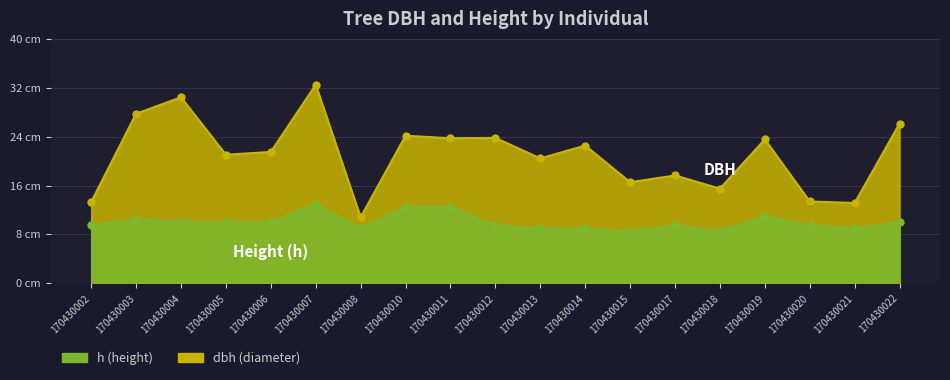

What is the value of the h point at the 3rd from the left?

10.0